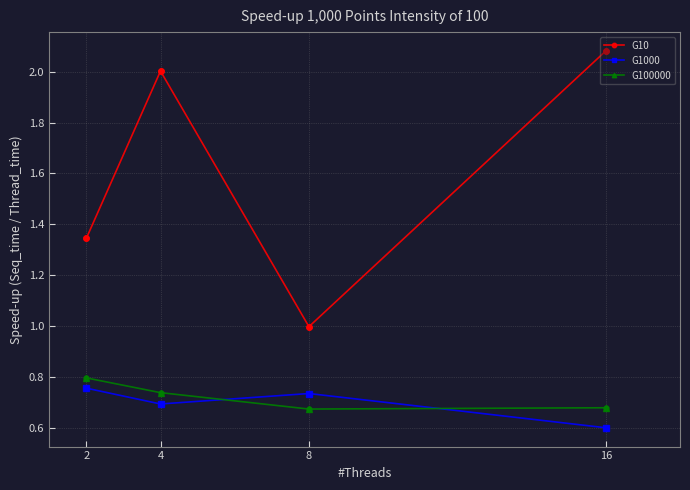

Between 4 and 8, which series saw the biggest shift?

G10